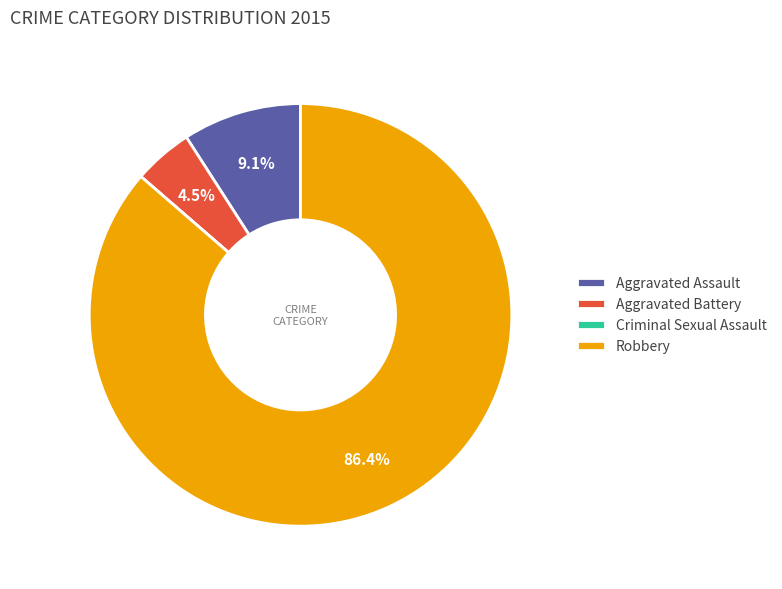

Combined, what portion of the pie is Aggravated Battery and Robbery?

90.9%